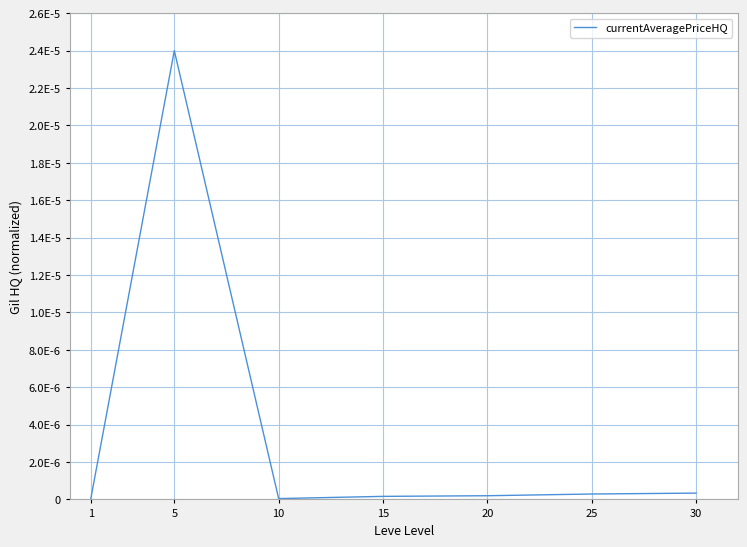

List the labels in order of value, smallest first.

10, 1, 15, 20, 25, 30, 5